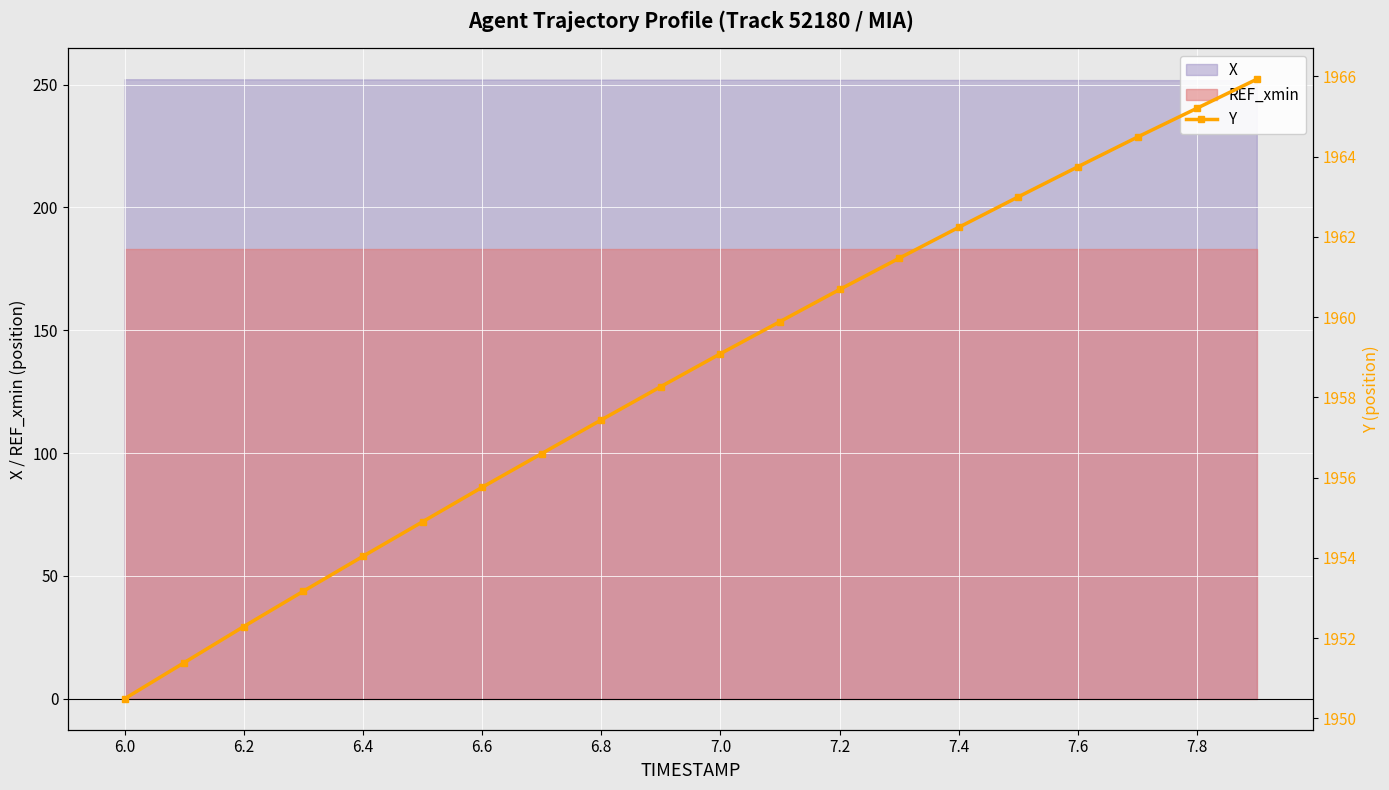

True or false: there are more than 2 points higher than both neighbors.

False